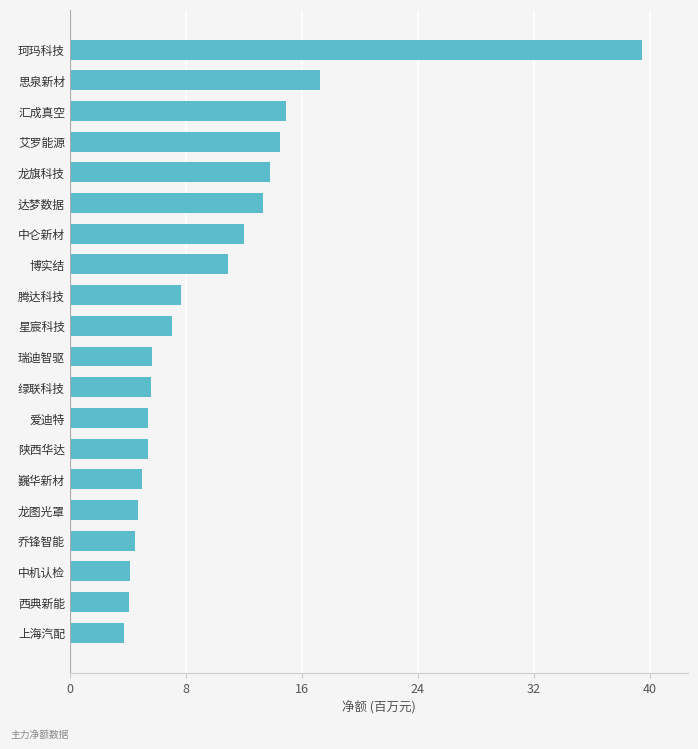

What is the sum of all values?

199.2